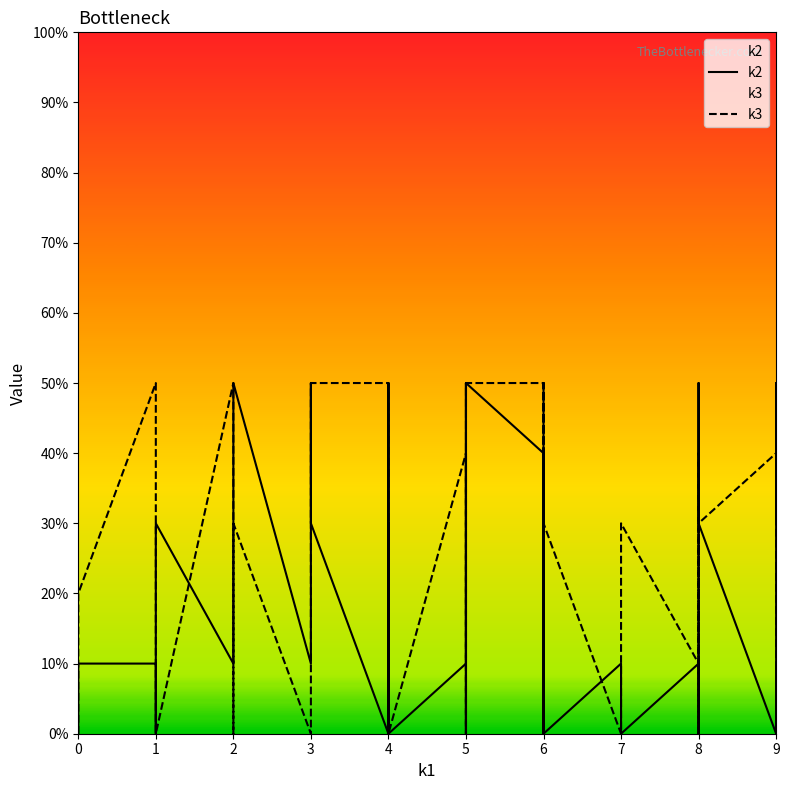

Is the value of k3 at 5 greater than the value of k2 at 8?

Yes